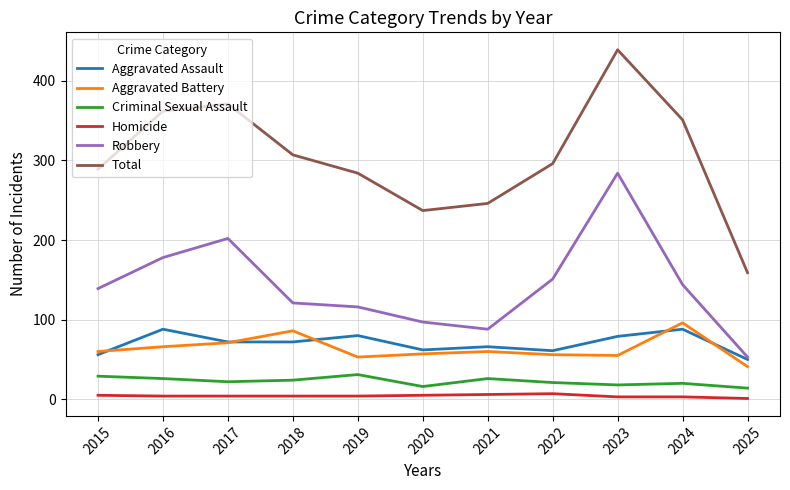

What is the sum of the Robbery values at 2019 and 2023?

400